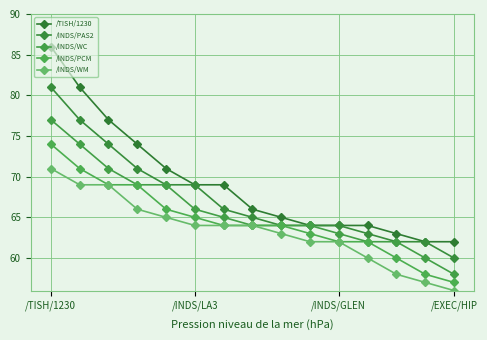

True or false: /INDS/PCM has more than 2 interior local peaks.

False